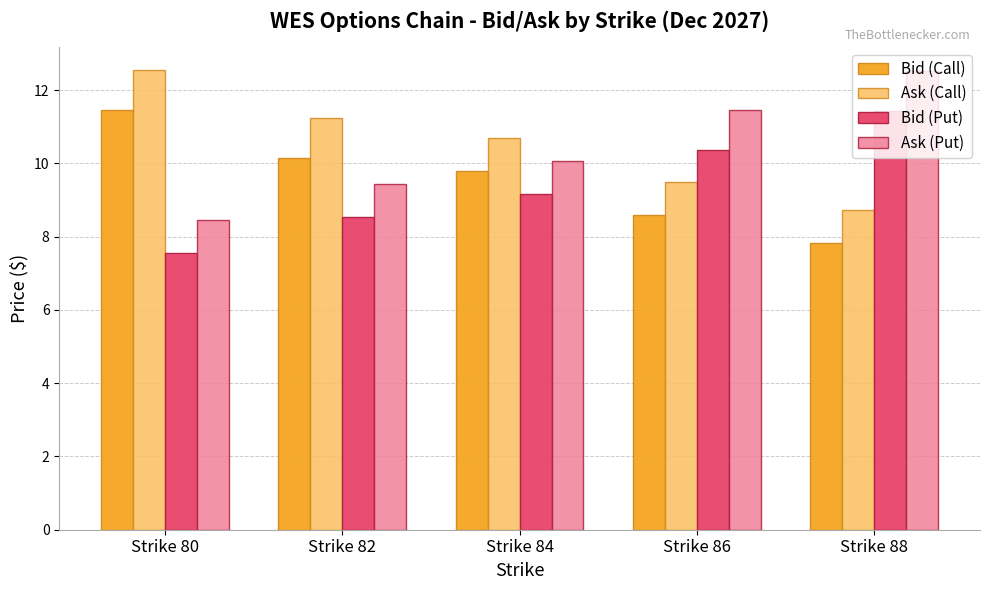

Is it true that Bid (Put) equals 8.5 at Strike 82?

True